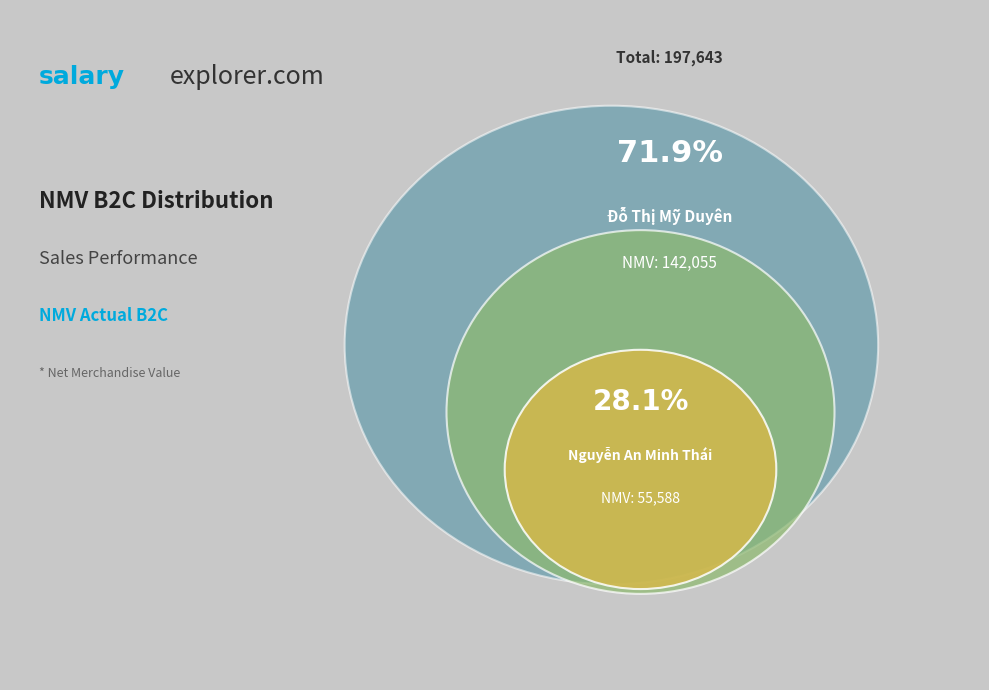

The Đỗ Thị Mỹ Duyên slice represents 85% of the pie. True or false?

False